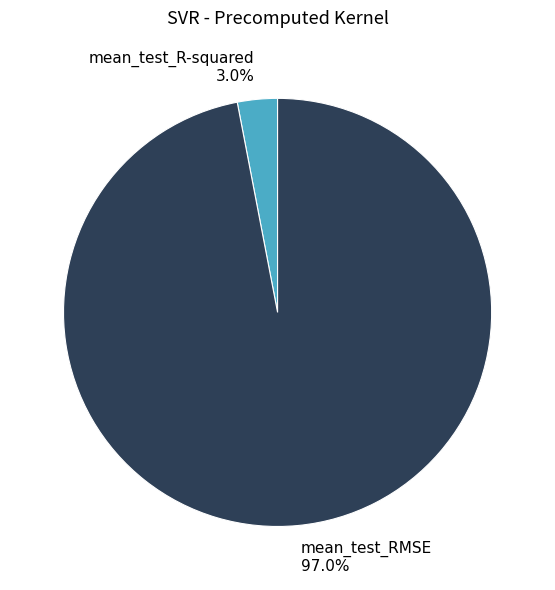

What is the total percentage of mean_test_R-squared and mean_test_RMSE?

100.0%